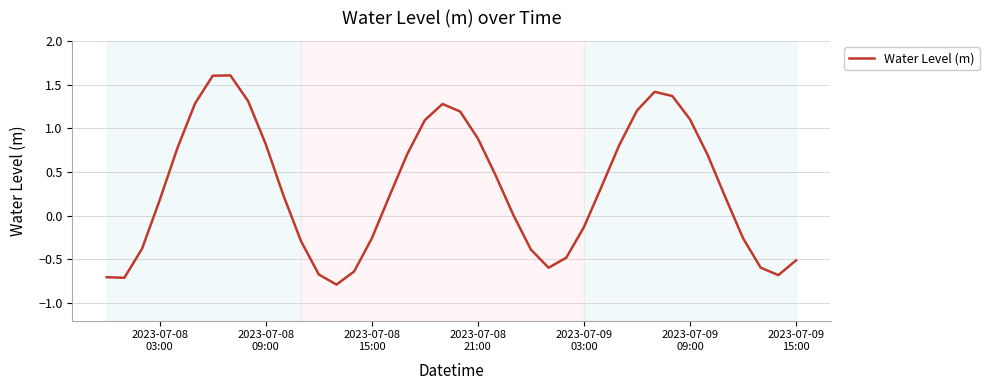

What is the difference between the maximum and second lowest values?

2.3